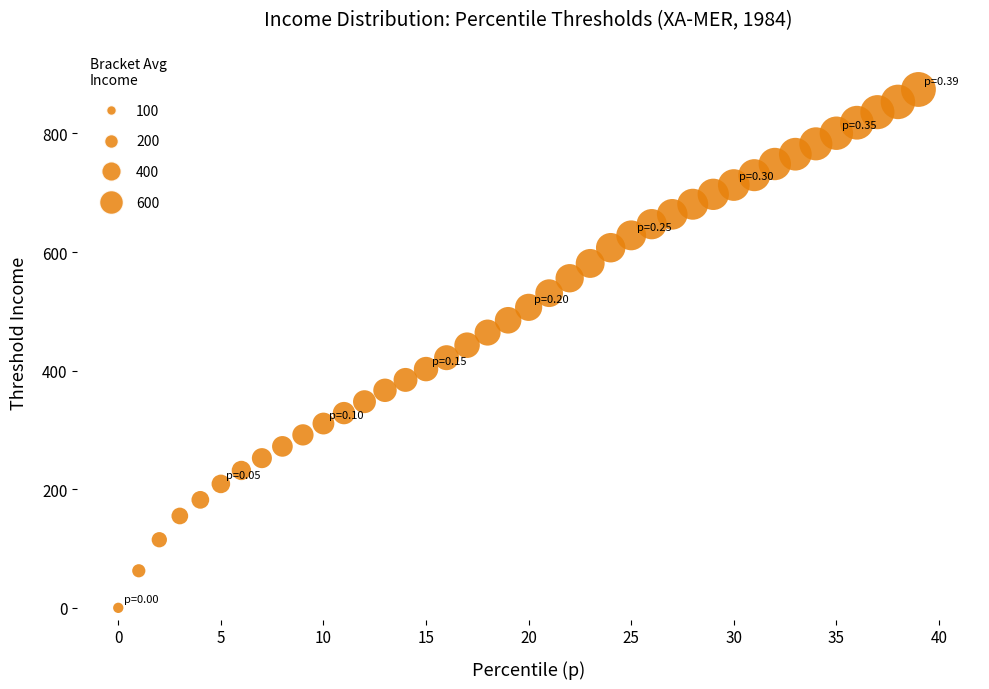

What is the range of Y values (max minus min)?

874.1